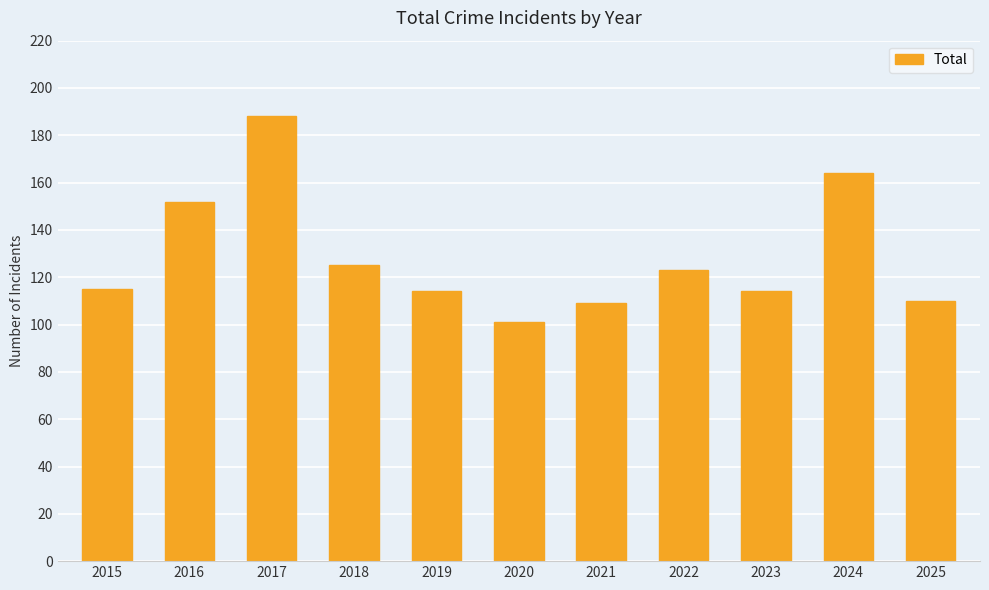

What is the value of the 5th bar from the left?

114